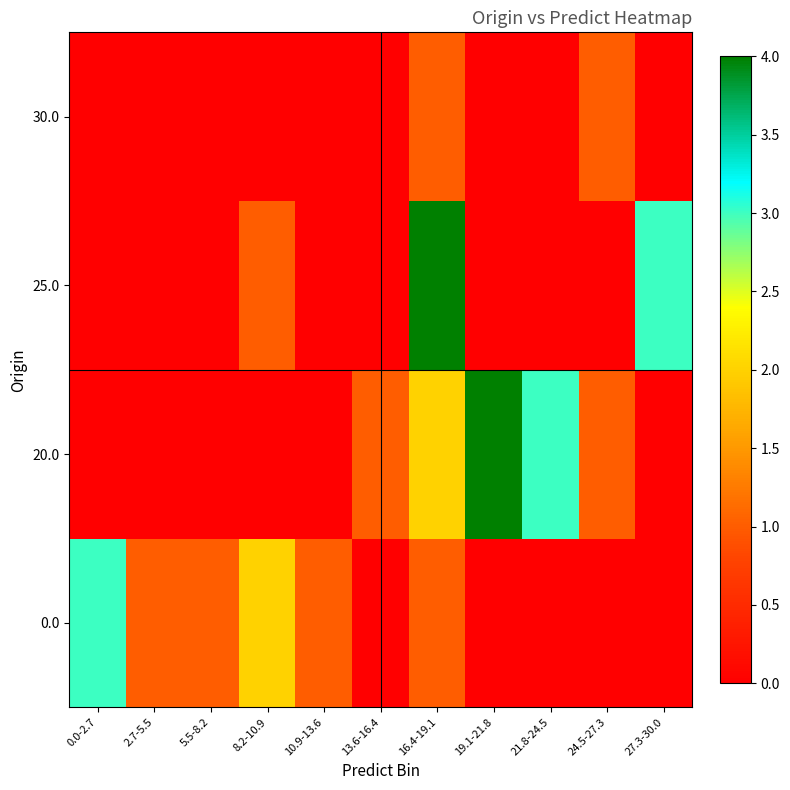

At 2.7-5.5, list the series in order from smallest to largest.

20.0, 25.0, 30.0, 0.0